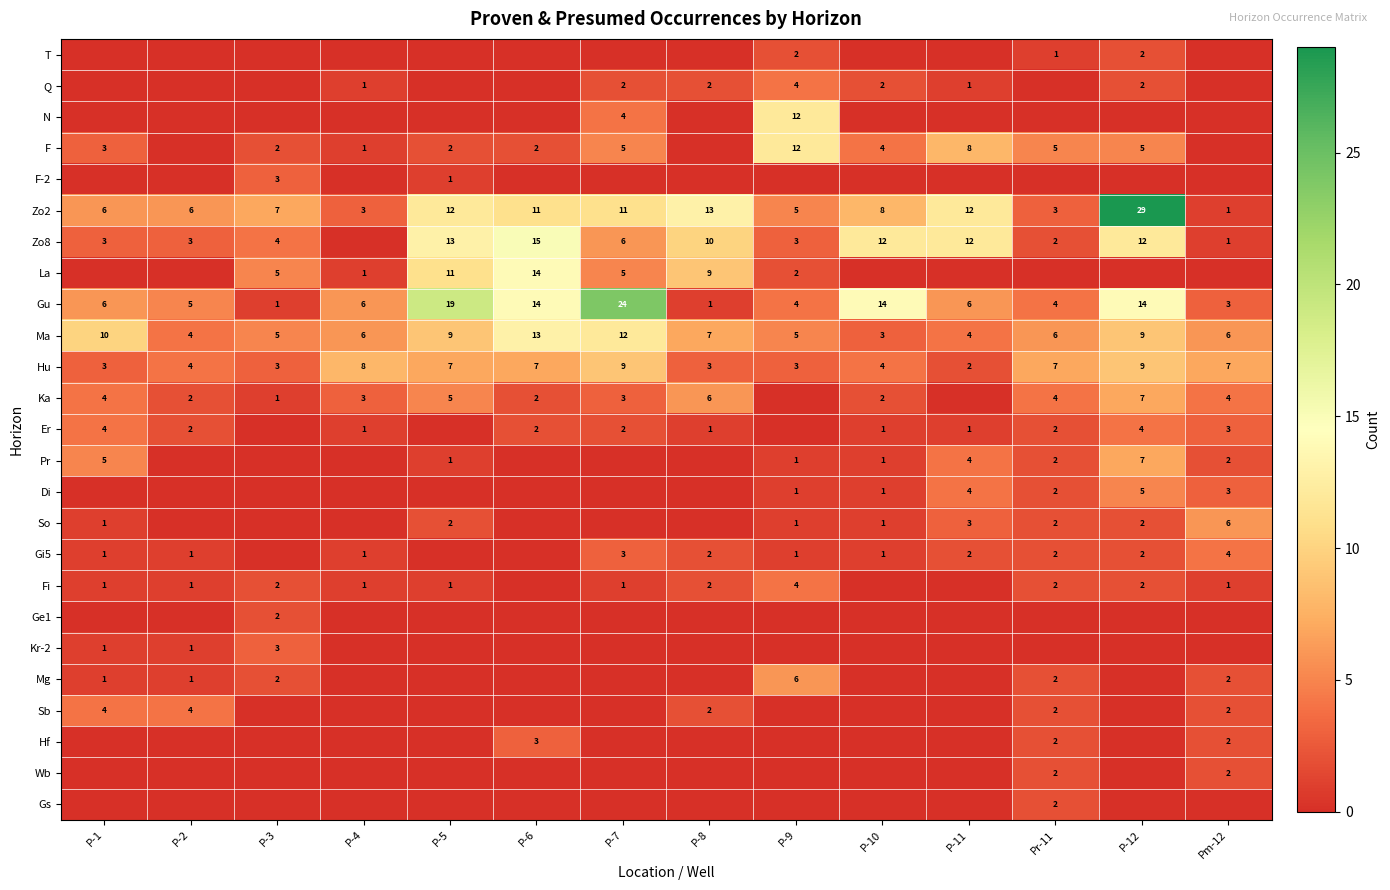

What is the spread (max minus min) of values at P-1?

10